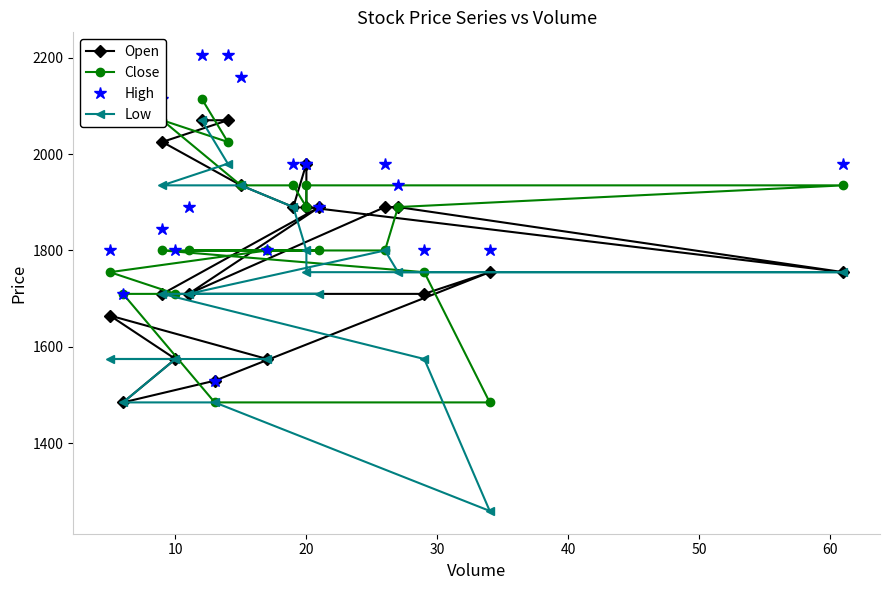

At which category does Close reach its first local valley?

10